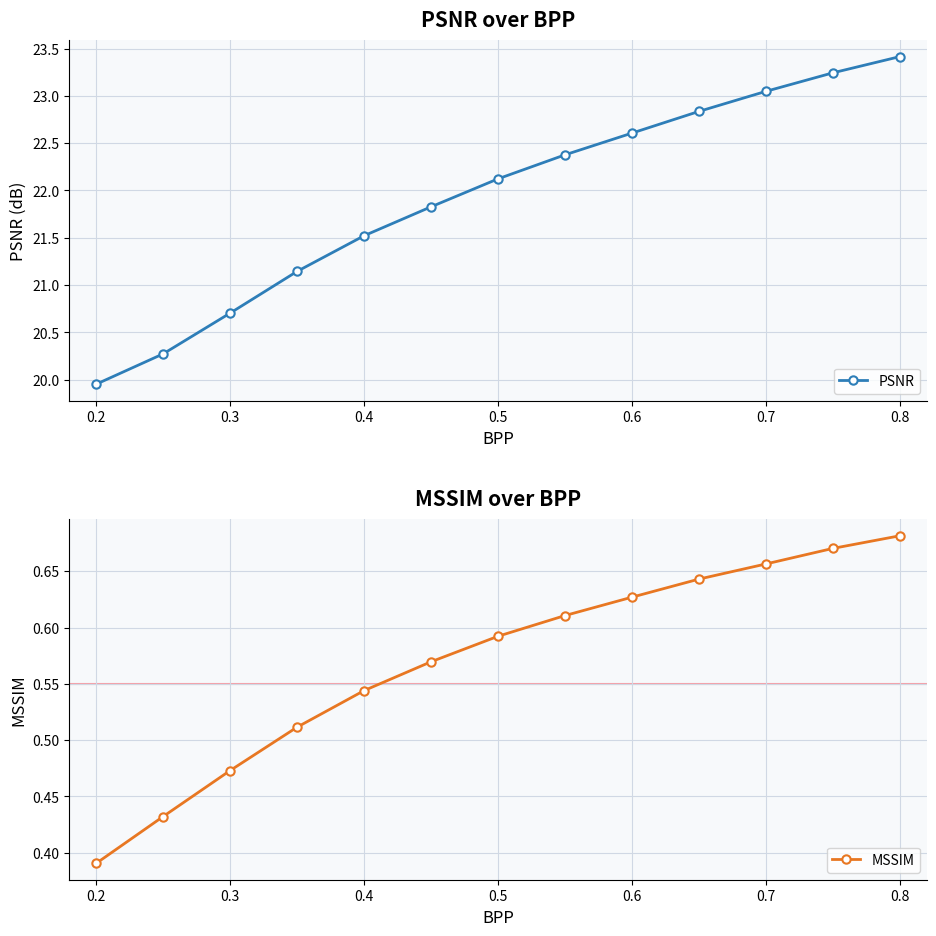

What is the maximum value shown in the chart?

23.4